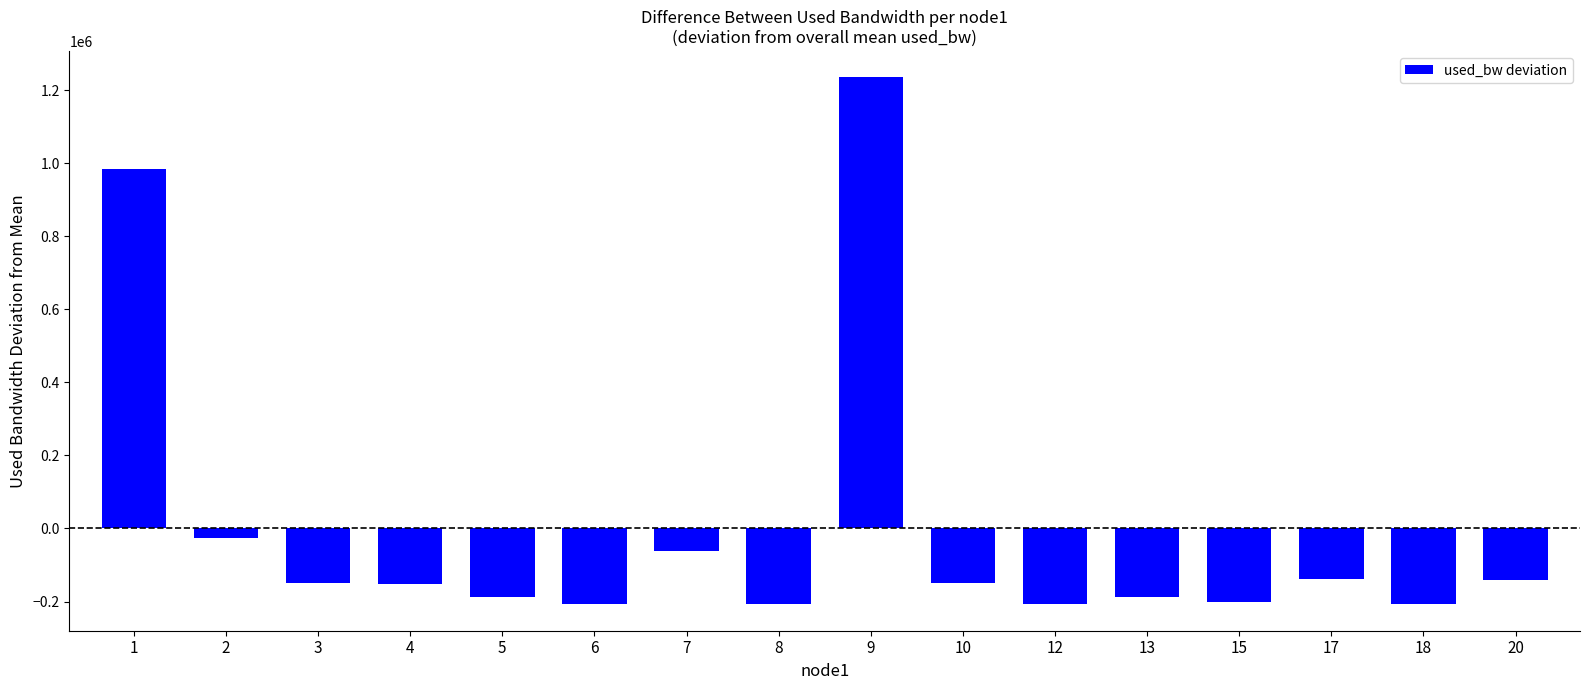

What is the value of the 6th bar from the left?

-207798.8